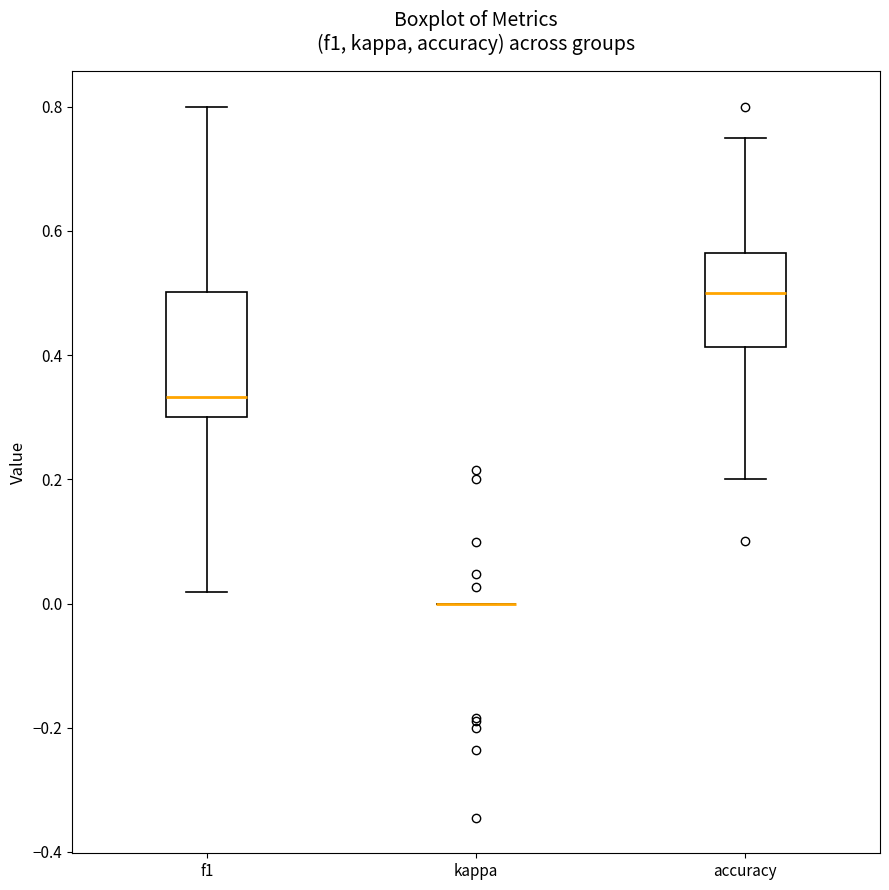

Where is the upper edge of the box for accuracy on the y-axis? The values are not printed on the chart, so give them approximately, as read against the axis.

0.56